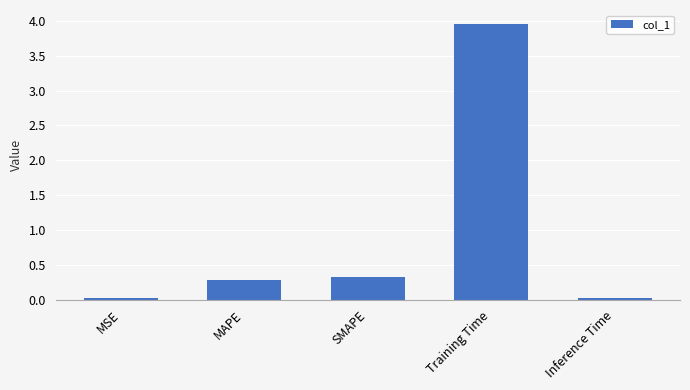

What is the label of the 1st bar from the right?

Inference Time